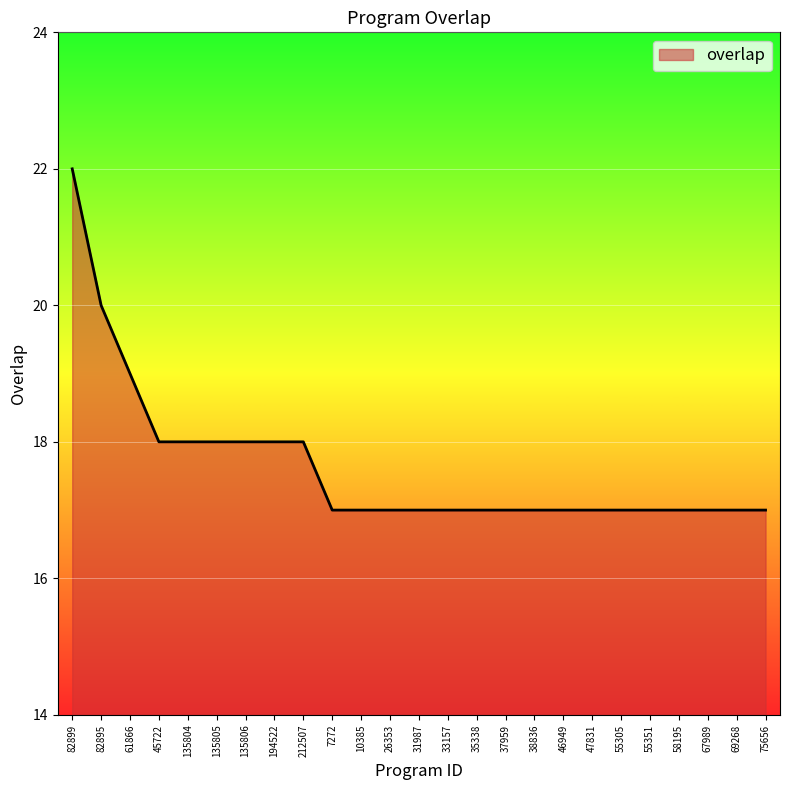

The chart shows a value of 4 at 33157. True or false?

False